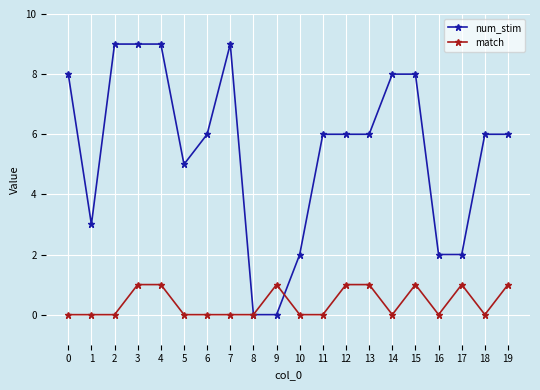

True or false: match has more than 2 interior local peaks.

True